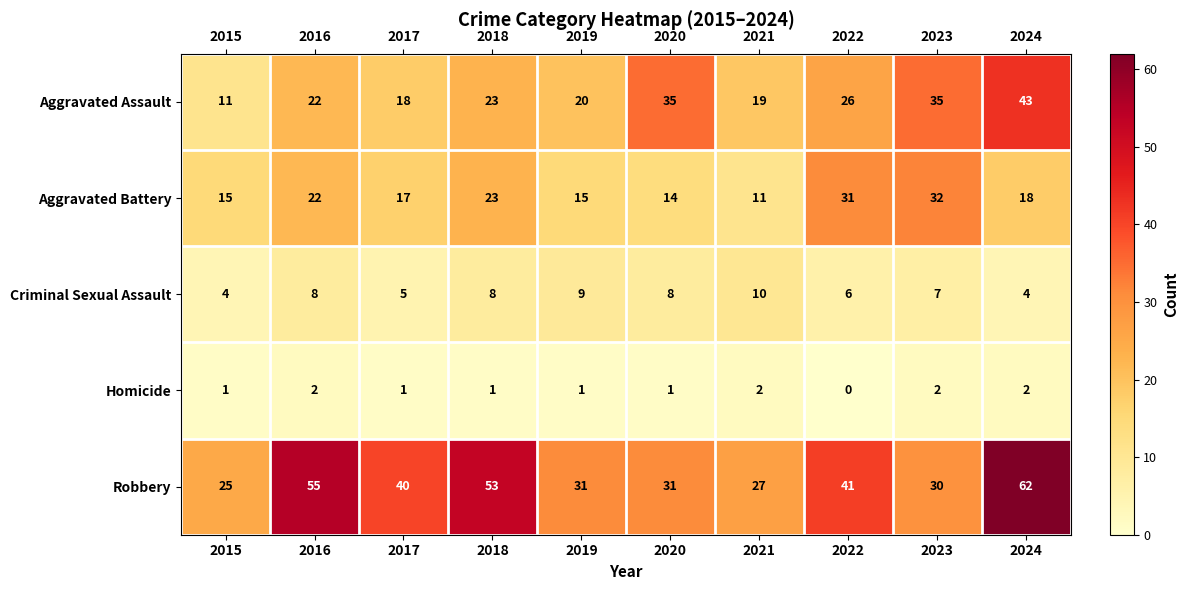

What is the sum of all Homicide values?

13